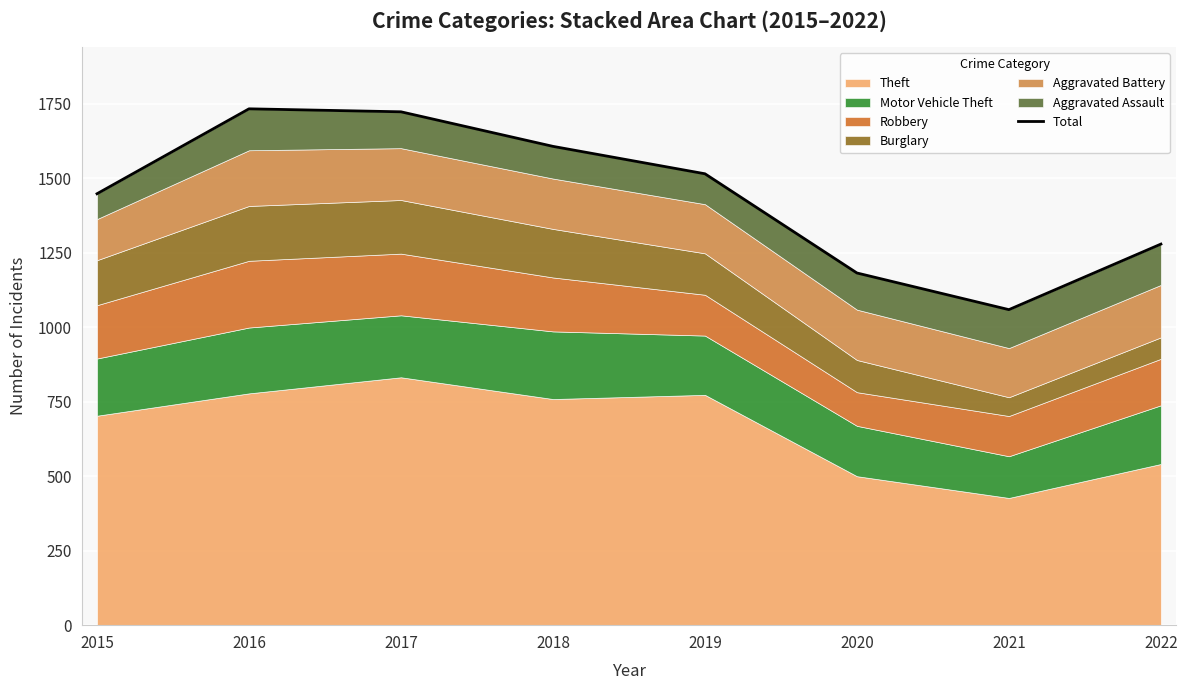

What is the sum of all values?

11546